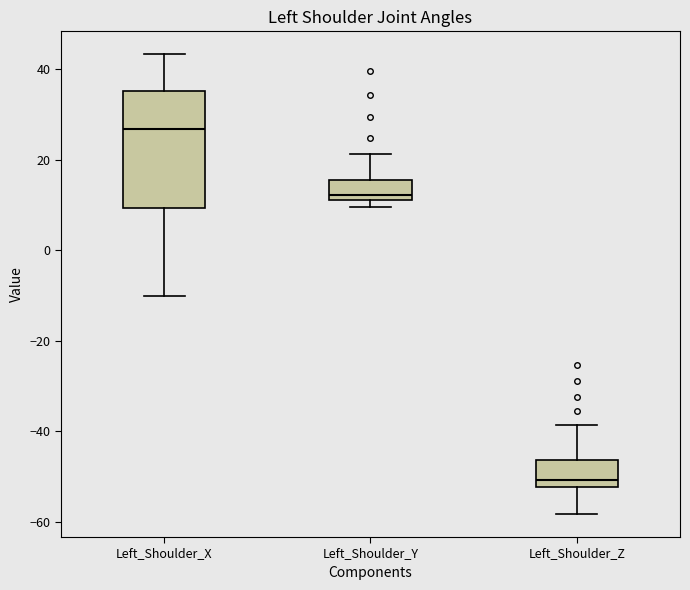

Which box's median line is the highest?

Left_Shoulder_X